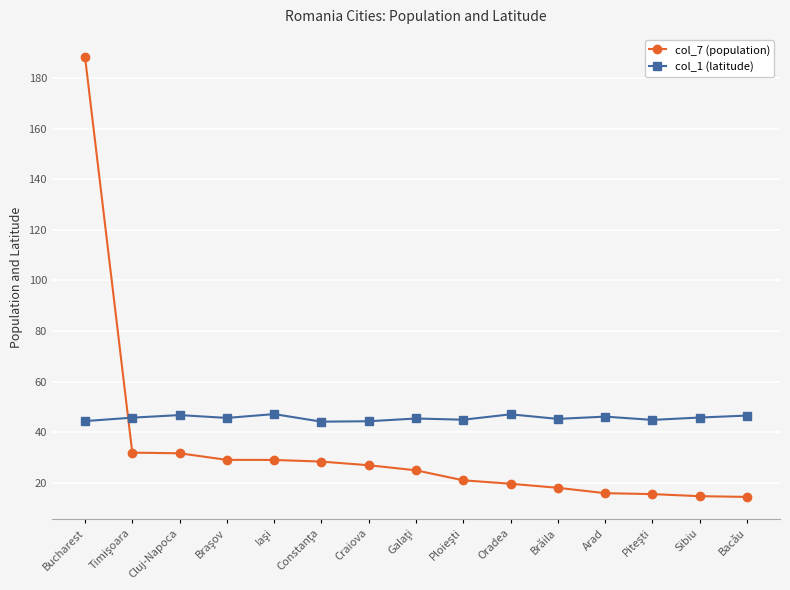

What are all the series names shown in the legend?

col_7 (population), col_1 (latitude)